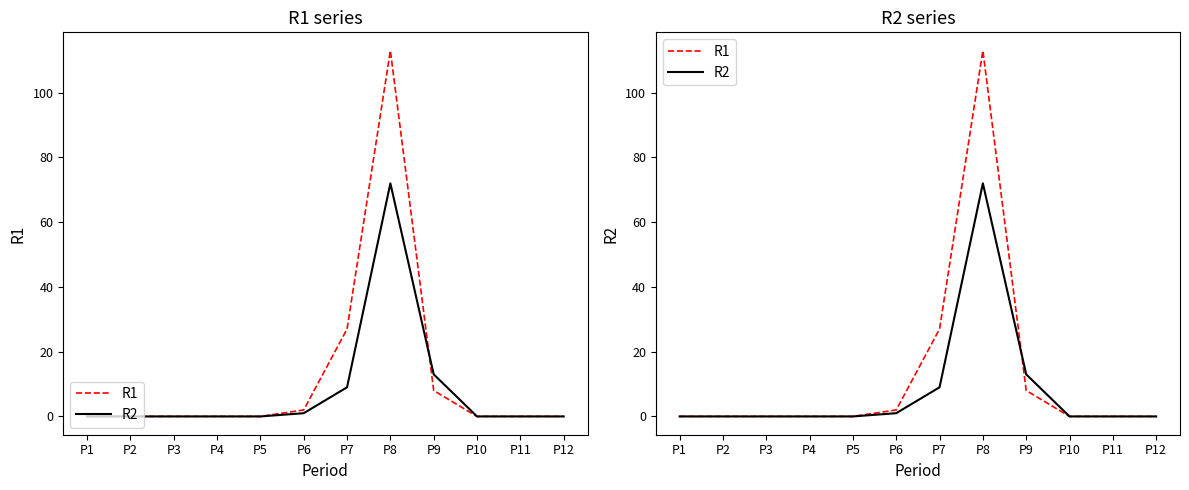

Reading left to right, what are all the values shown in this chart?

R1: 0	0	0	0	0	2	27	113	8	0	0	0
R2: 0	0	0	0	0	1	9	72	13	0	0	0